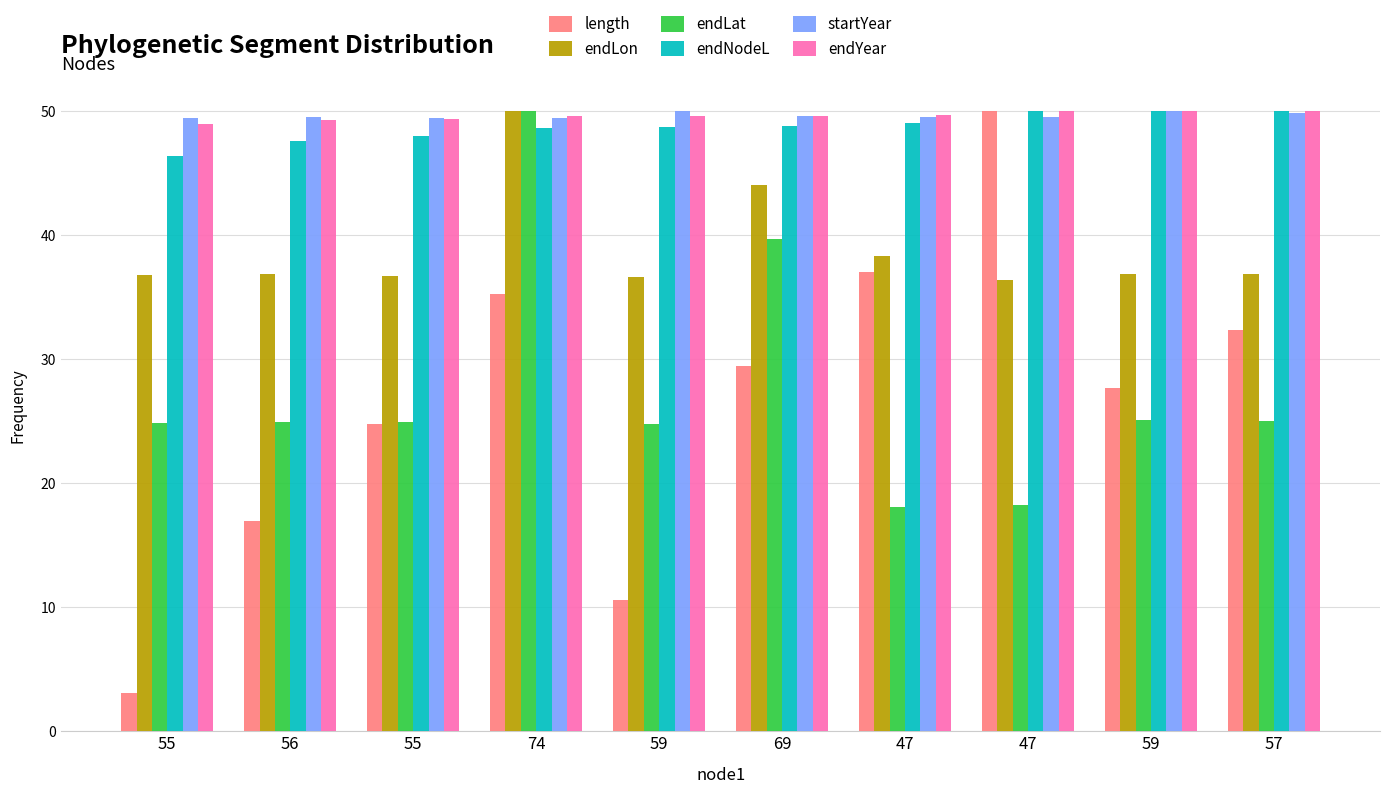

What are all the series names shown in the legend?

length, endLon, endLat, endNodeL, startYear, endYear